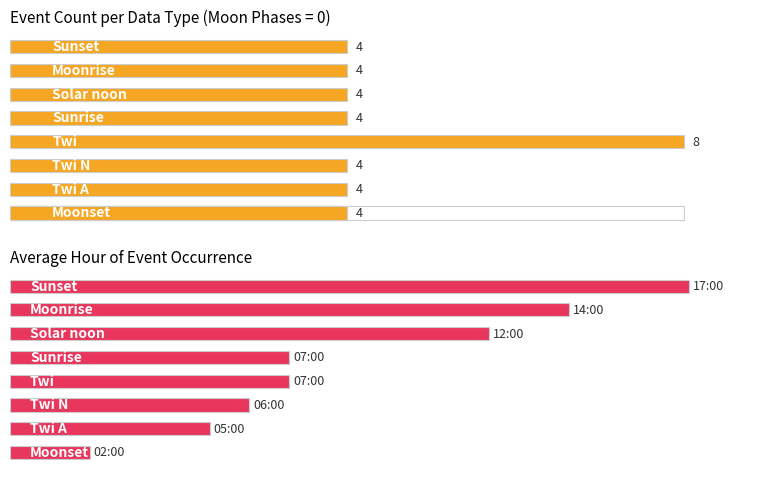

Is the value of Avg Hour at 3 greater than the value of Event Count at 4?

Yes